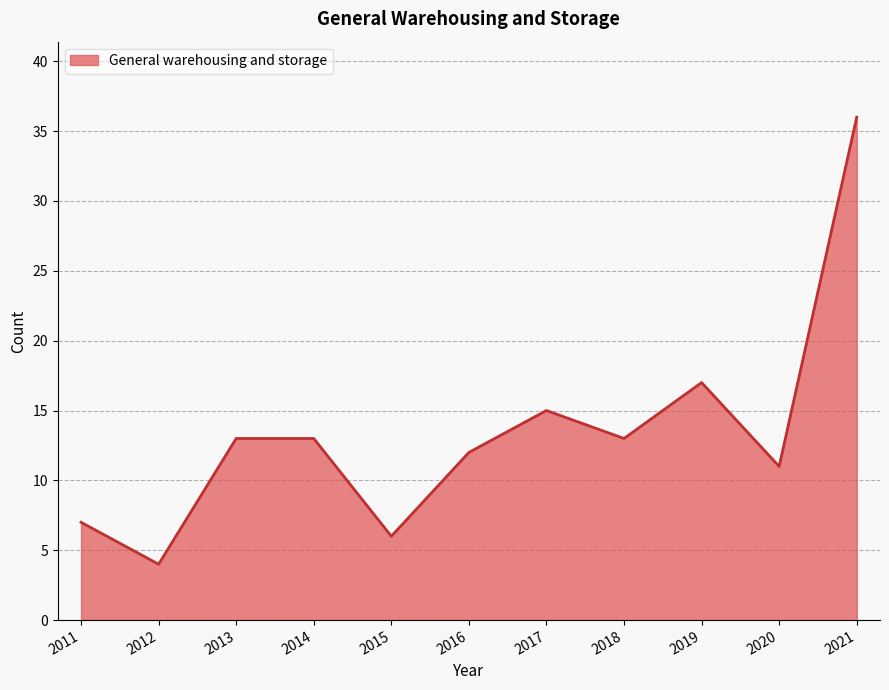

What is the sum of the values at 2011 and 2019?

24